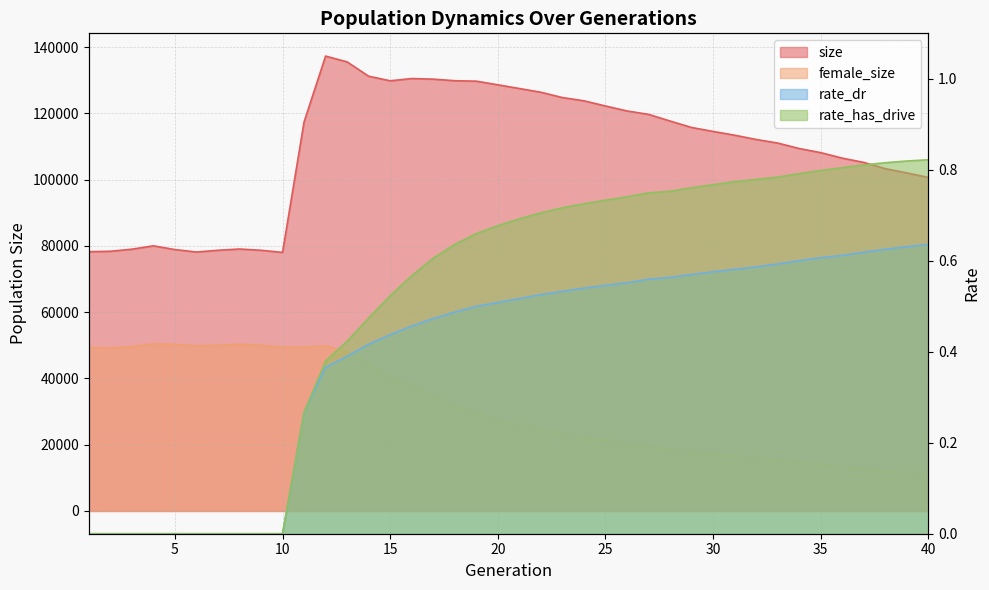

How many series are shown in this chart?

4